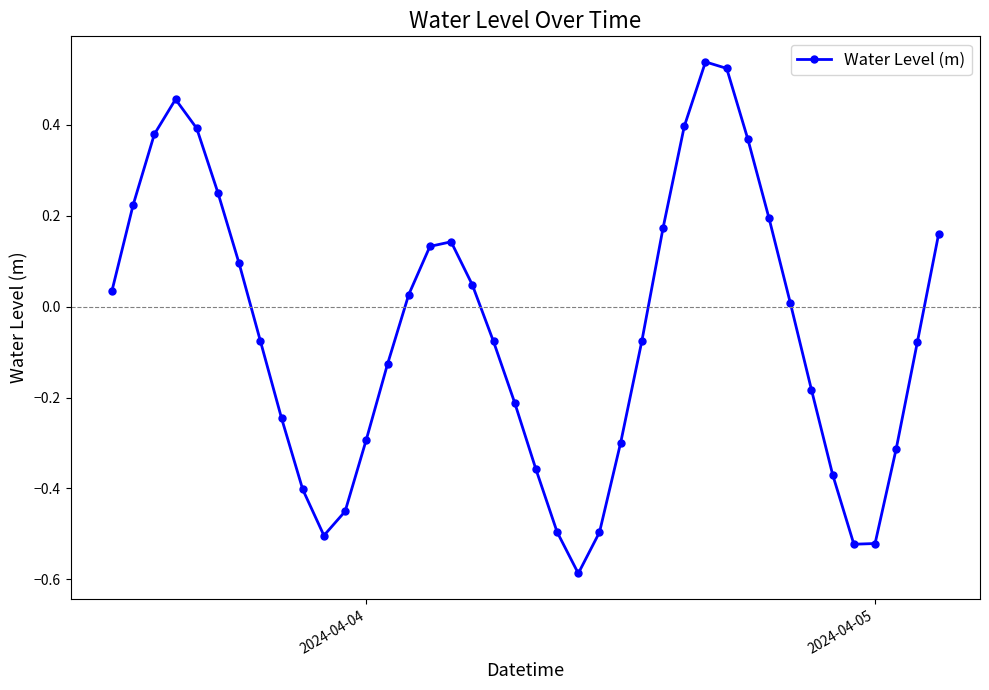

What is the difference between the maximum and second lowest values?

1.1